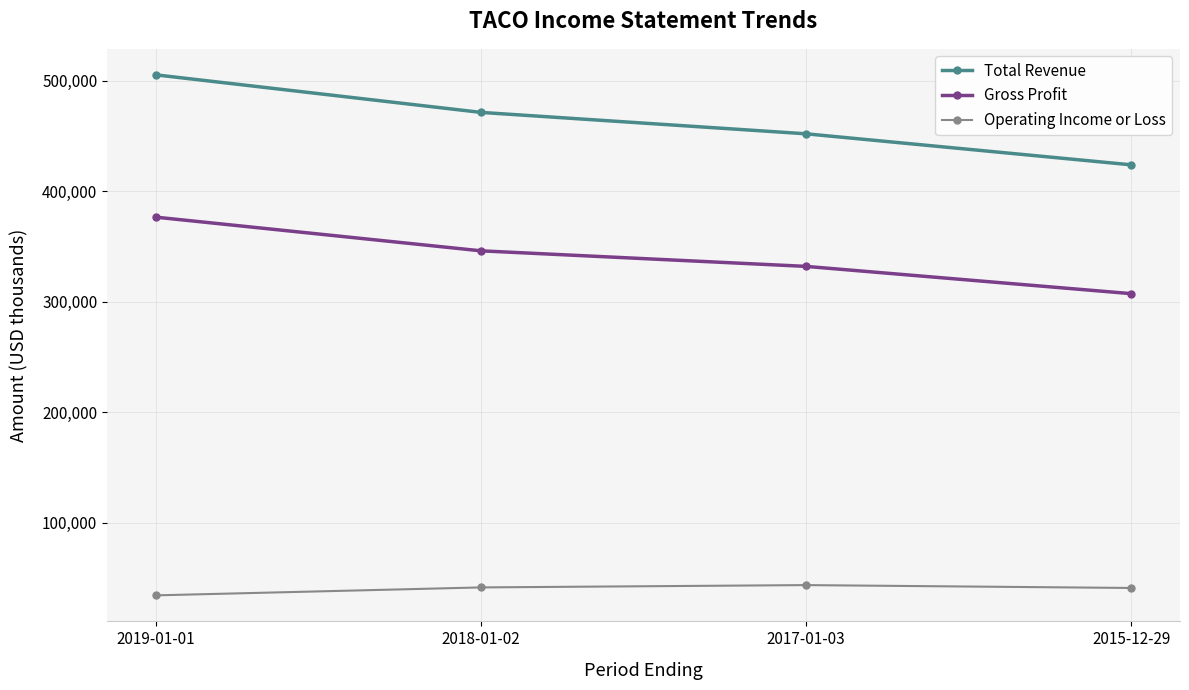

What is the difference between the highest and lowest values at 2015-12-29?

383300